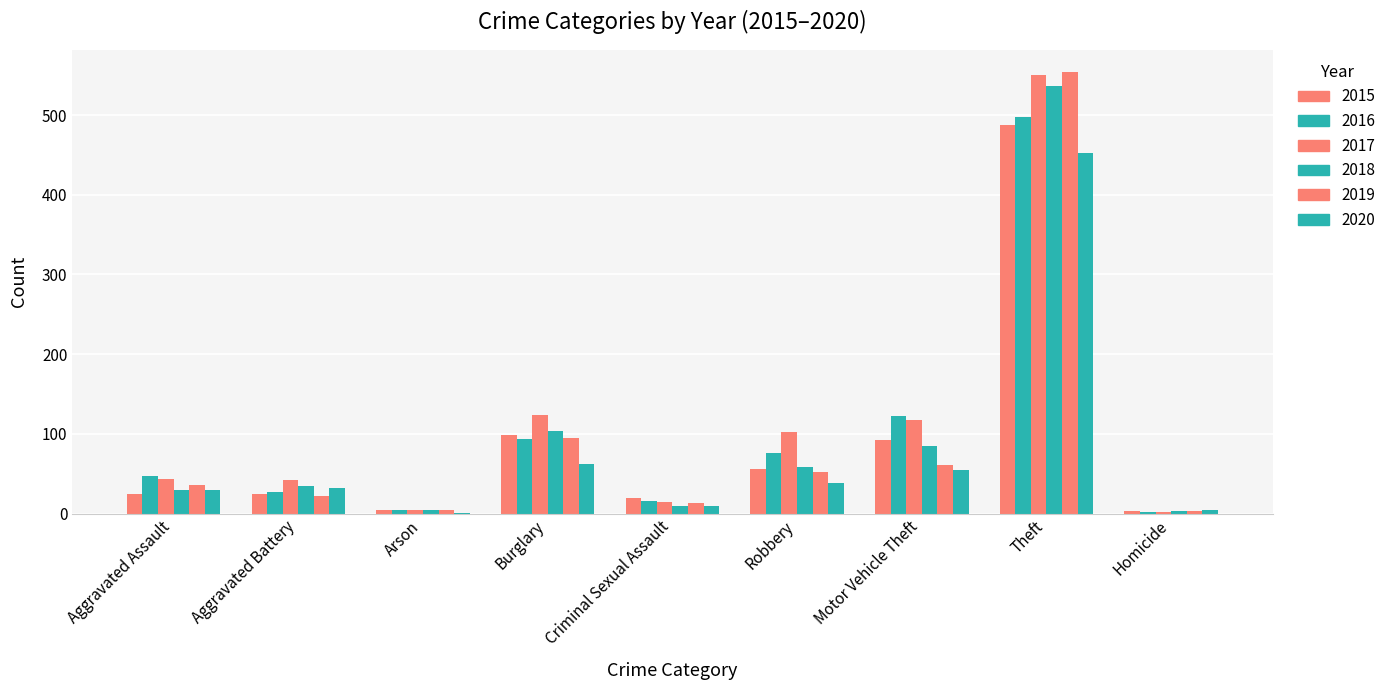

What is the difference between the 2019 values at Robbery and Arson?

48